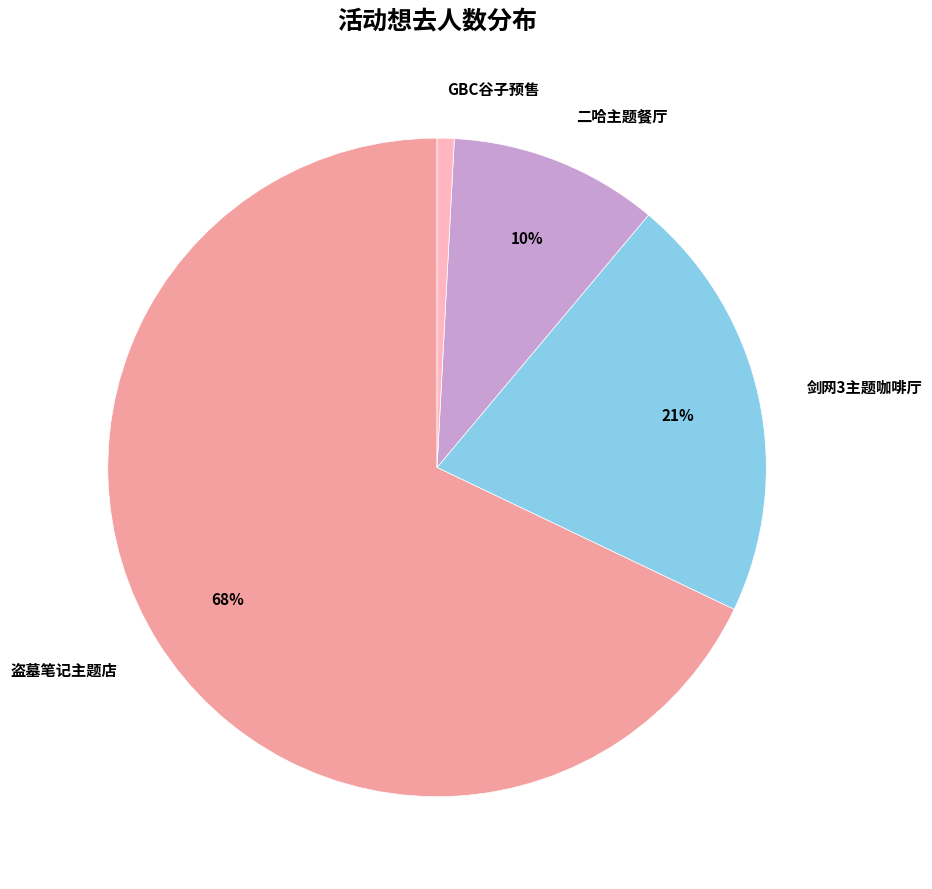

Is there a majority slice in this chart?

Yes